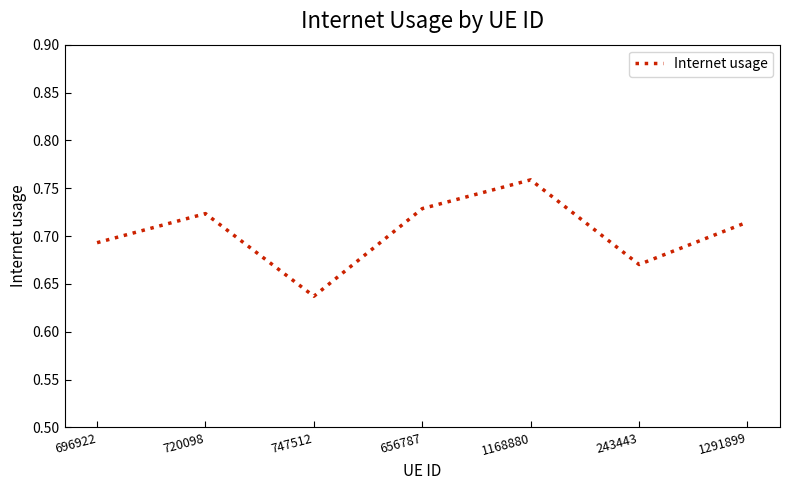

At which category does the chart reach its peak across all series?

1168880